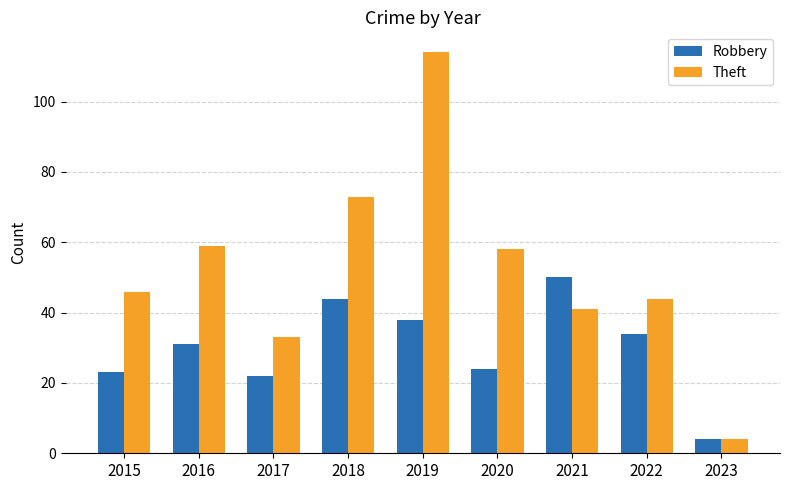

What value does the Robbery series have at 2020, to the nearest 5?

25